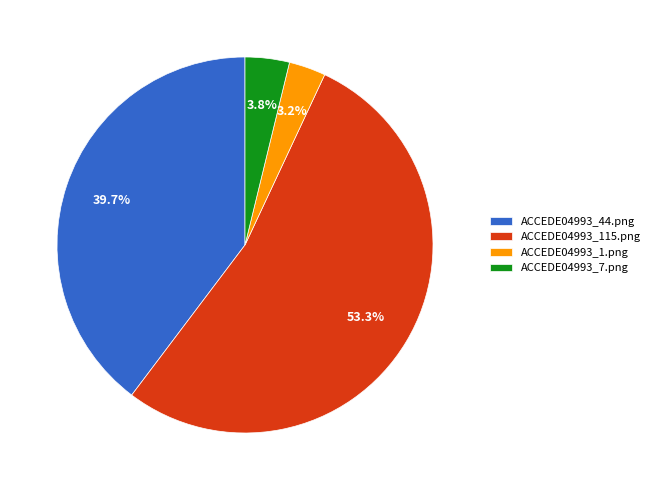

To the nearest percent, what is the combined percentage of ACCEDE04993_115.png and ACCEDE04993_7.png?

57%